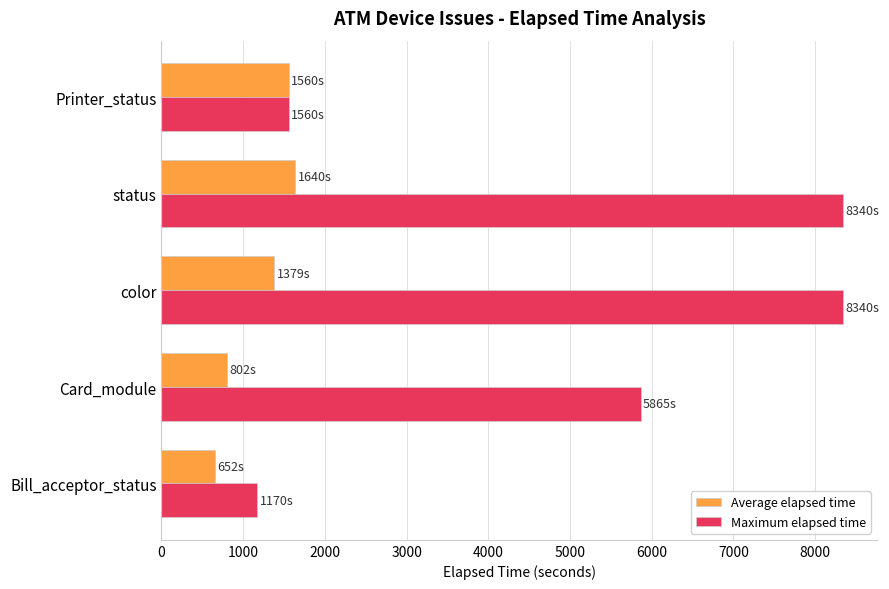

Where is Maximum elapsed time nearest to the value 4755?

Card_module